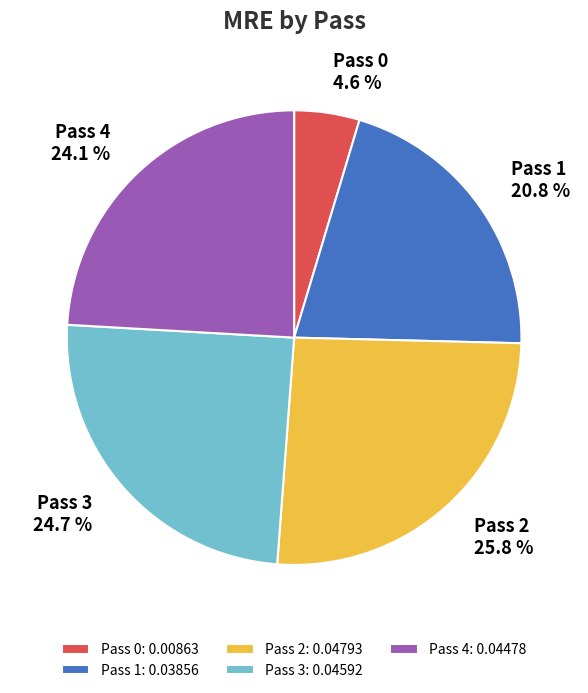

How many slices are in this pie chart?

5